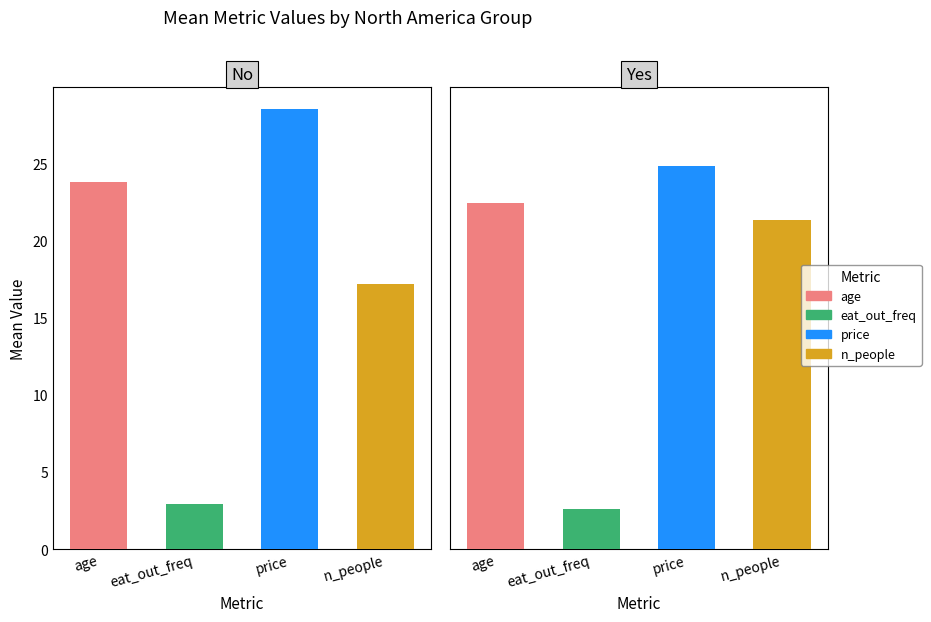

What is the average value of the n_people series?

19.2